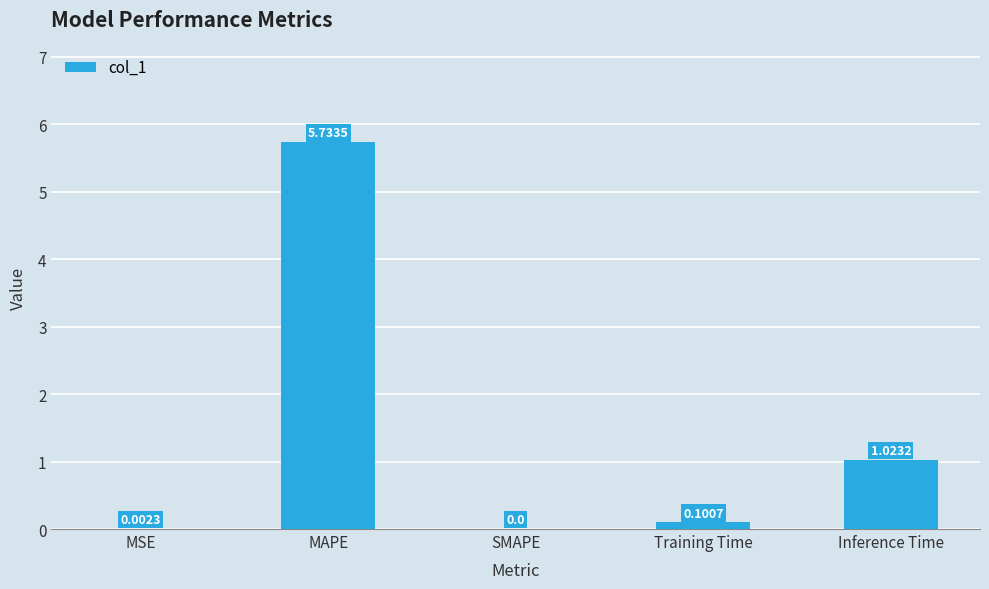

Which category has the highest value across all series?

MAPE